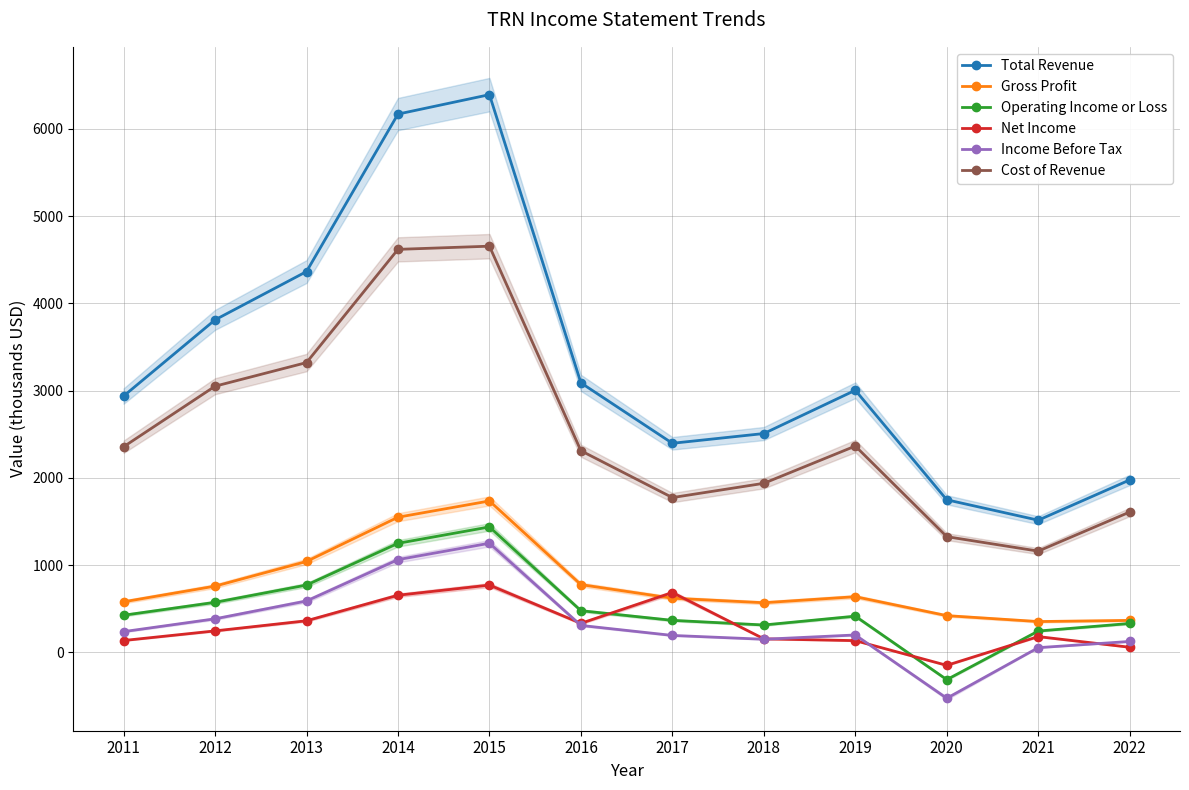

What is the difference between the second highest and minimum values in the Total Revenue series?

4654.0